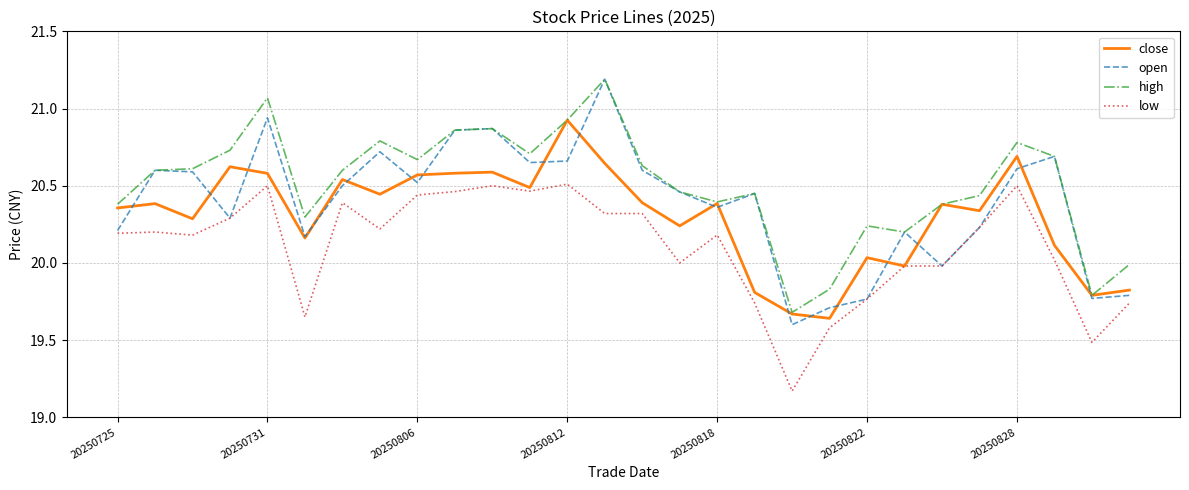

What is the greatest value displayed?

21.2